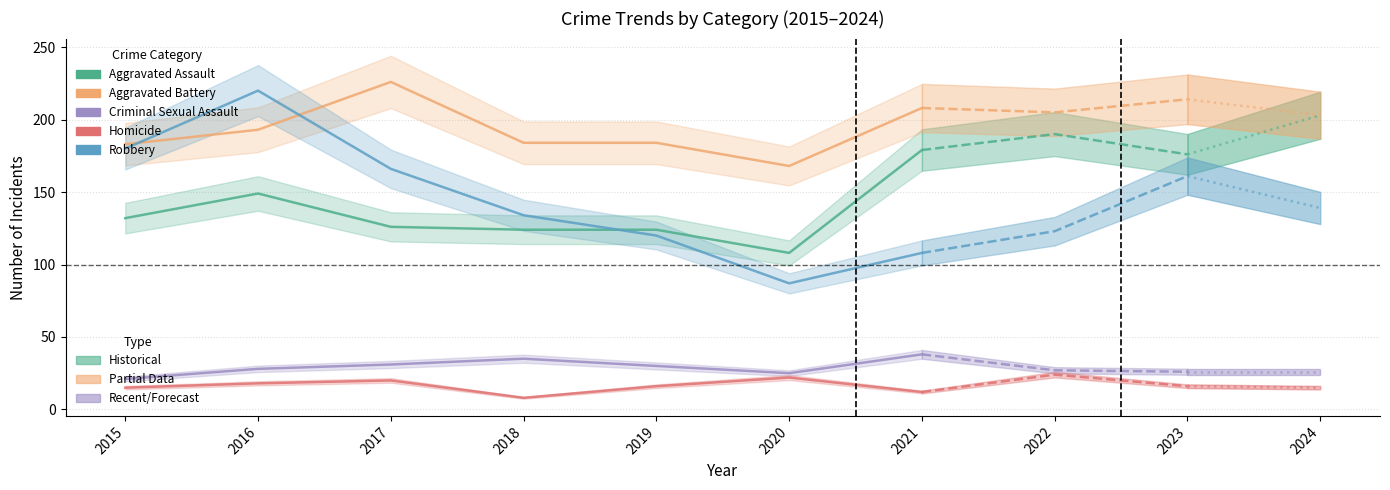

Which series changed the most between 2016 and 2019?

Robbery